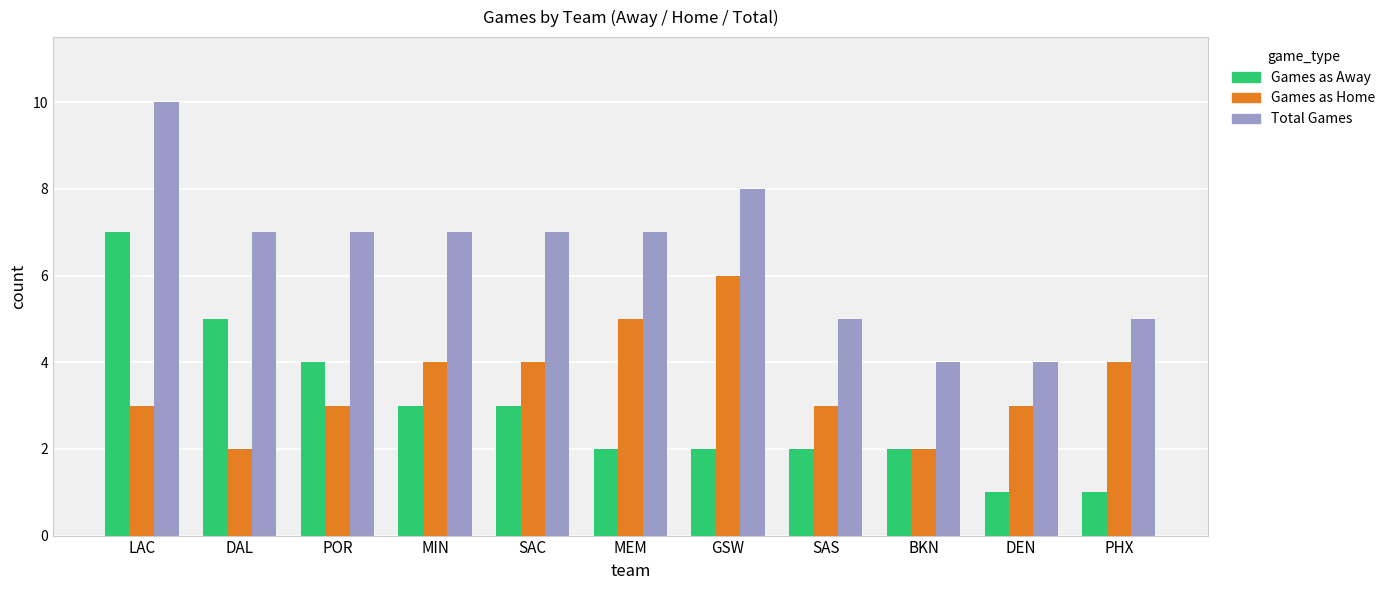

True or false: Total Games has a value of 10 at MEM.

False